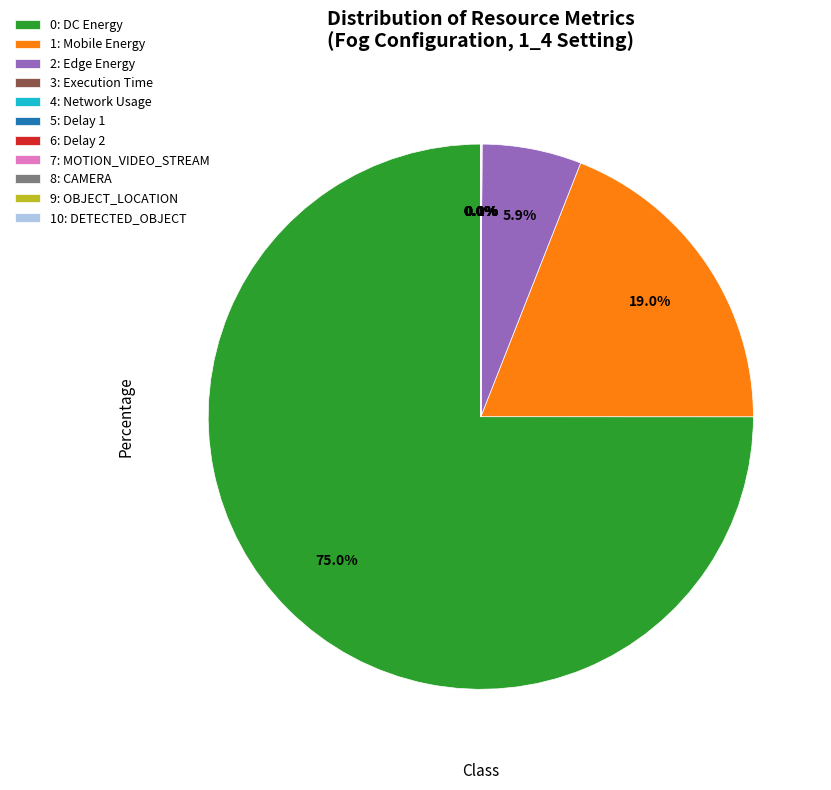

How much of the chart is everything except 1: Mobile Energy?

81.0%